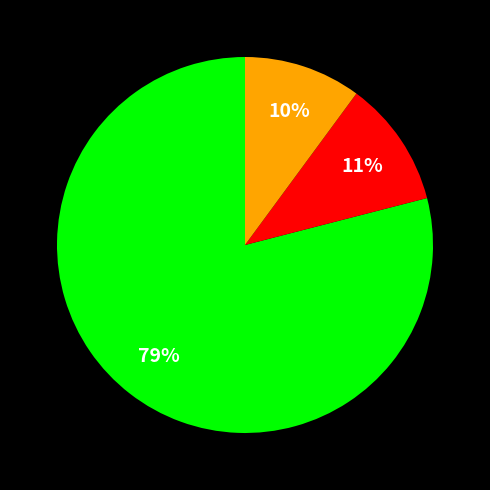

Is there a majority slice in this chart?

Yes